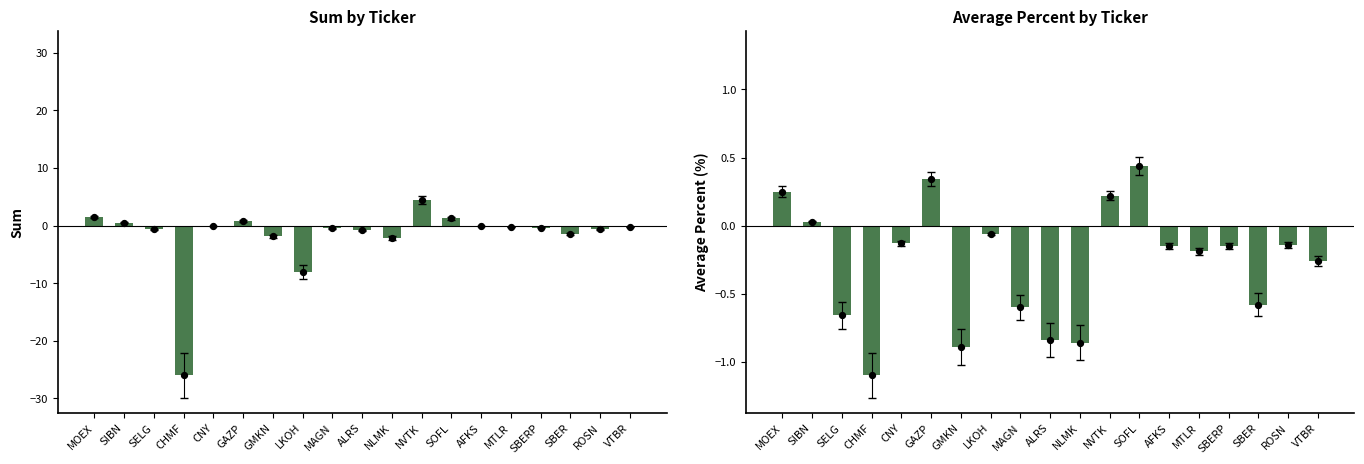

What are all the series names shown in the legend?

Sum, Average Percent (%)